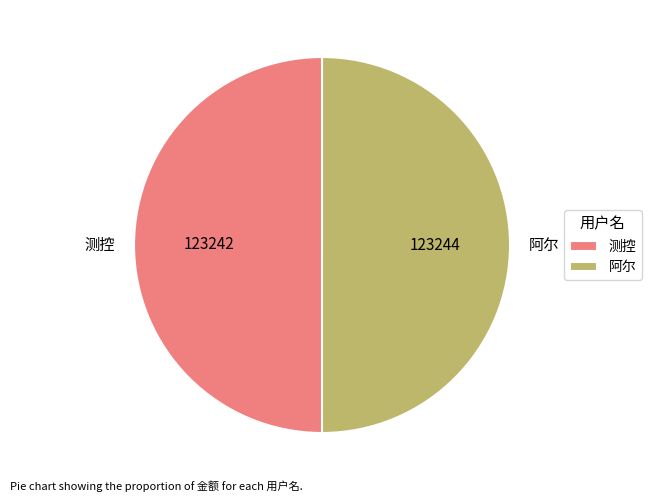

Combined, do 阿尔 and 测控 account for over 50%?

Yes